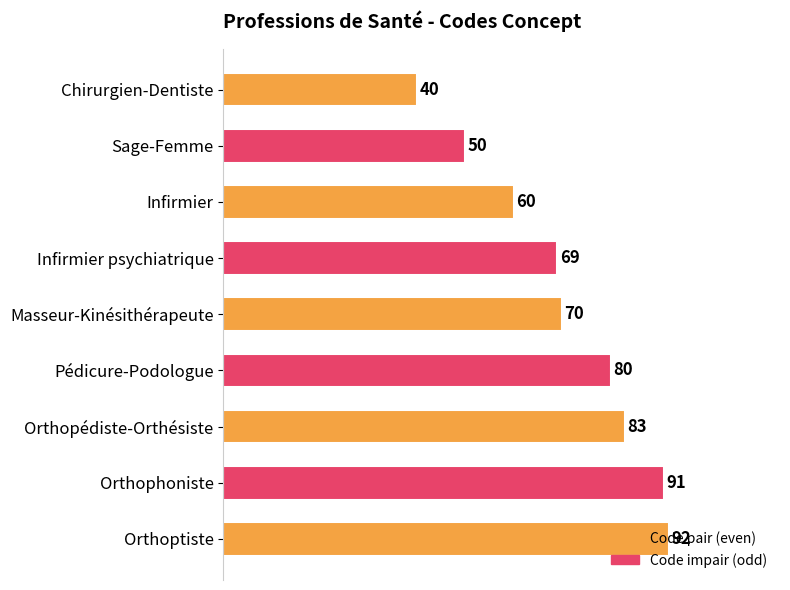

At which label is the value closest to 66?

Infirmier psychiatrique